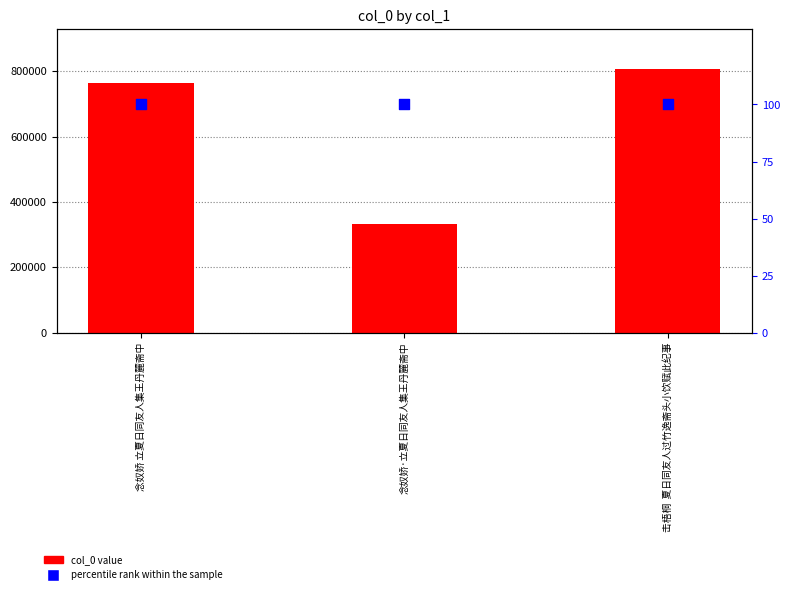

What is the total value across all series at 念奴娇·立夏日同友人集王丹麓斋中?

331885